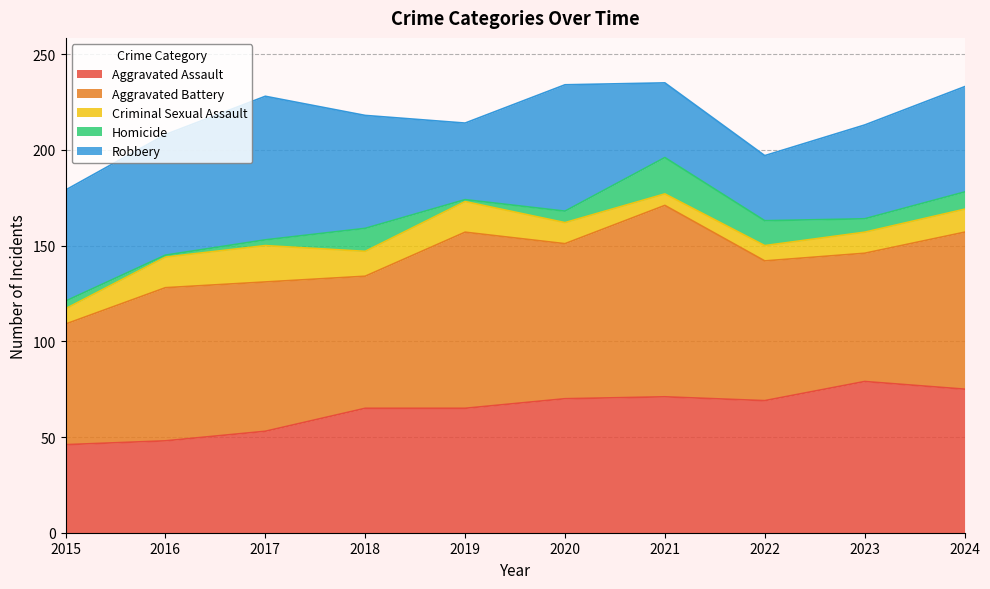

Between 2019 and 2017, which is larger?

2019